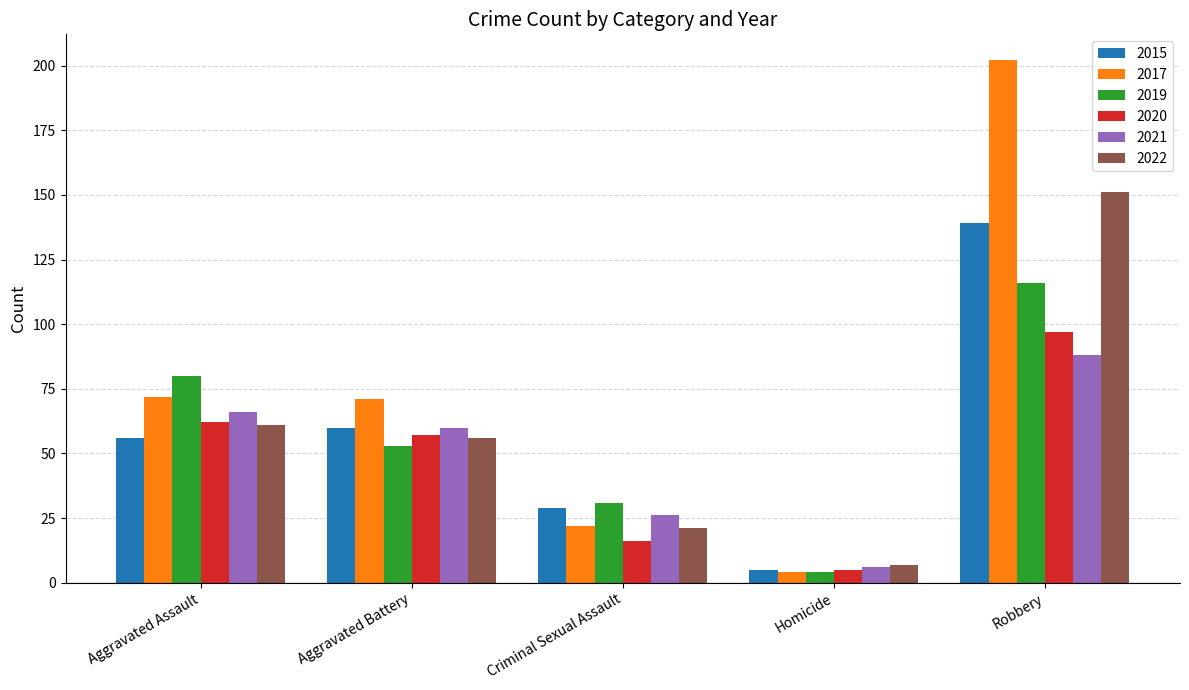

What is the value of the 2015 bar at the 4th from the left?

5